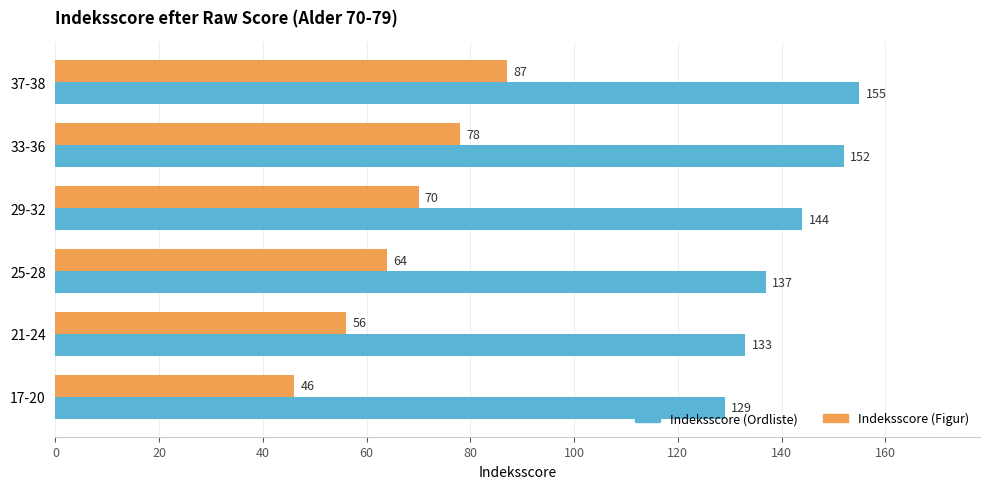

List the series in order of their overall mean, highest first.

Indeksscore (Ordliste), Indeksscore (Figur)